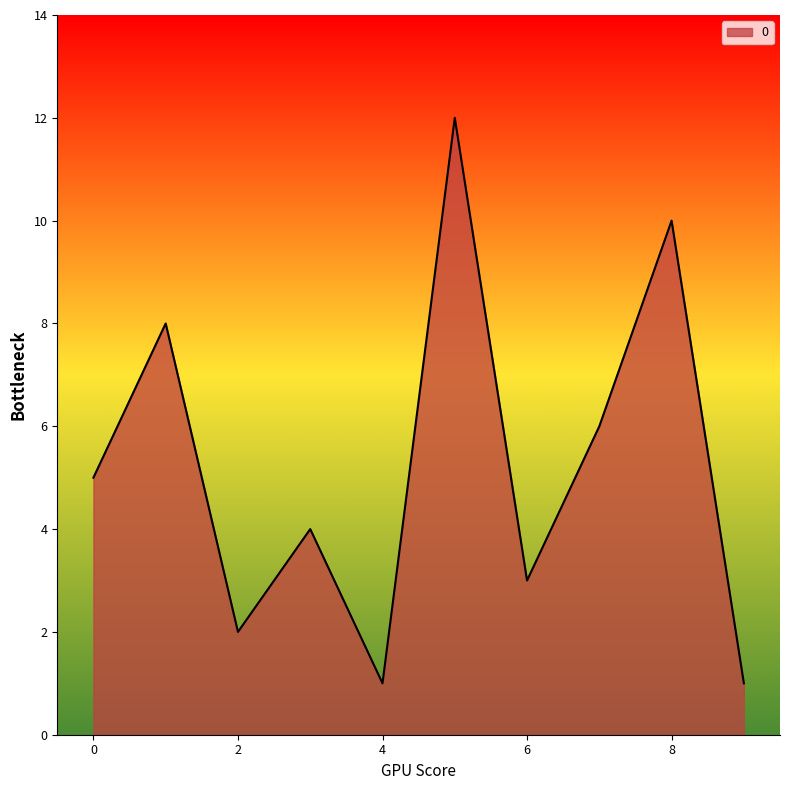

What is the difference between the maximum and minimum values?

11